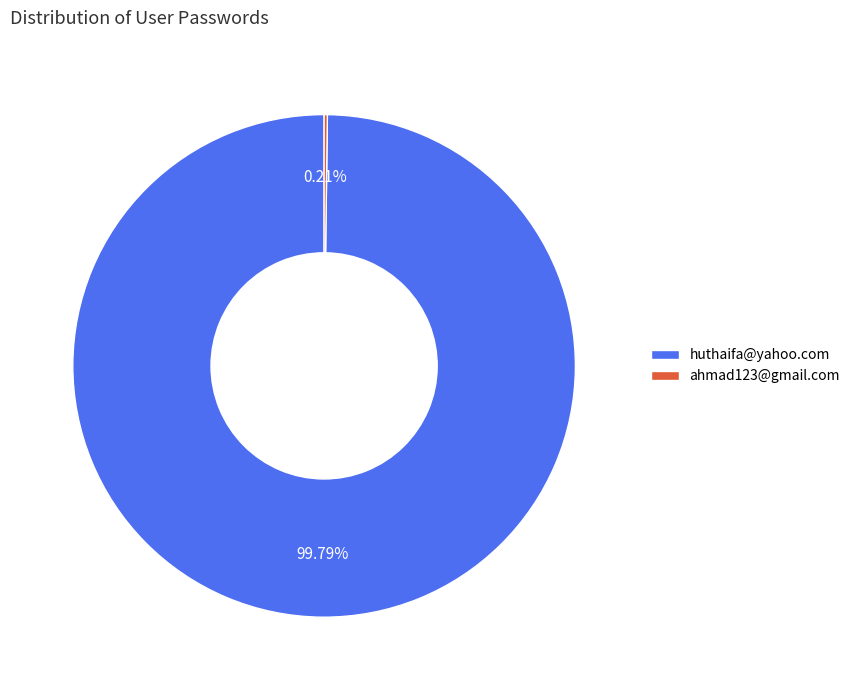

What is the largest slice in the pie chart?

huthaifa@yahoo.com